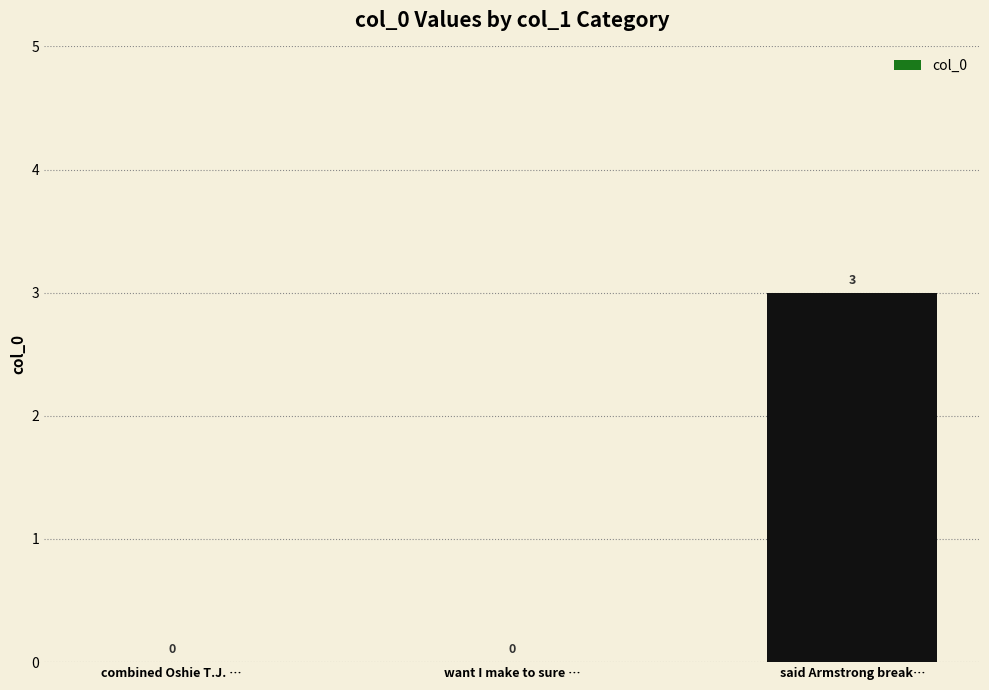

What is the greatest value displayed?

3